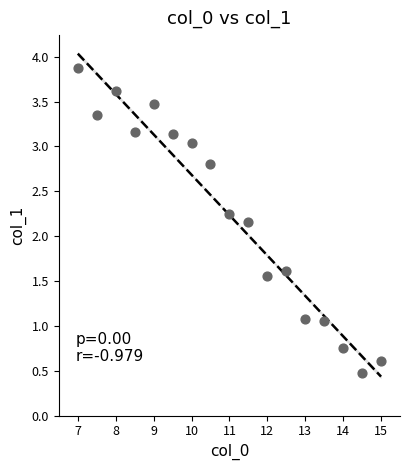

What is the range of X values (max minus min)?

8.0